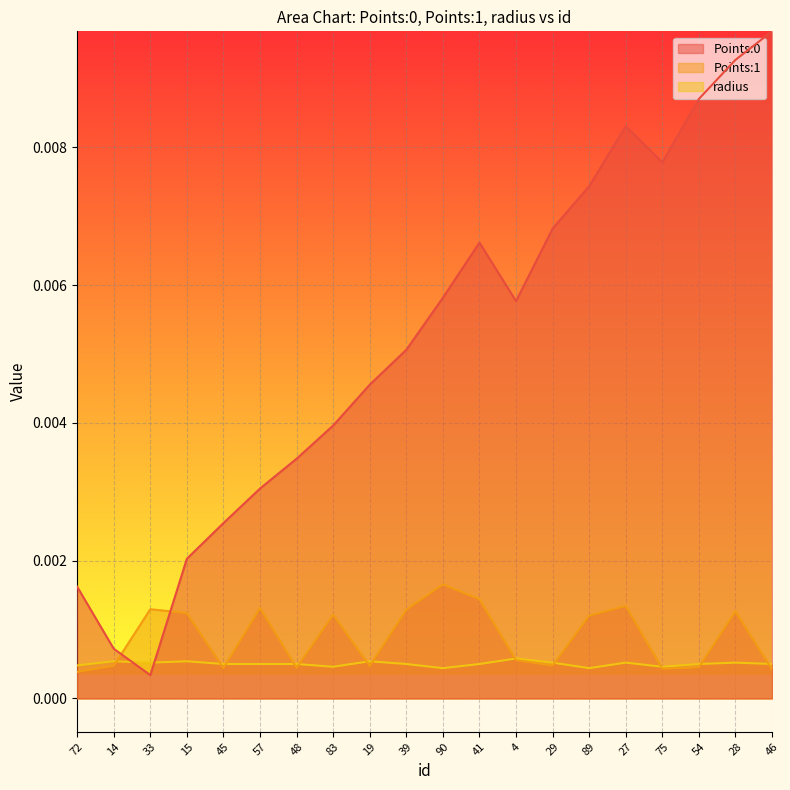

Is it true that Points:1 equals 0.0 at 72?

False